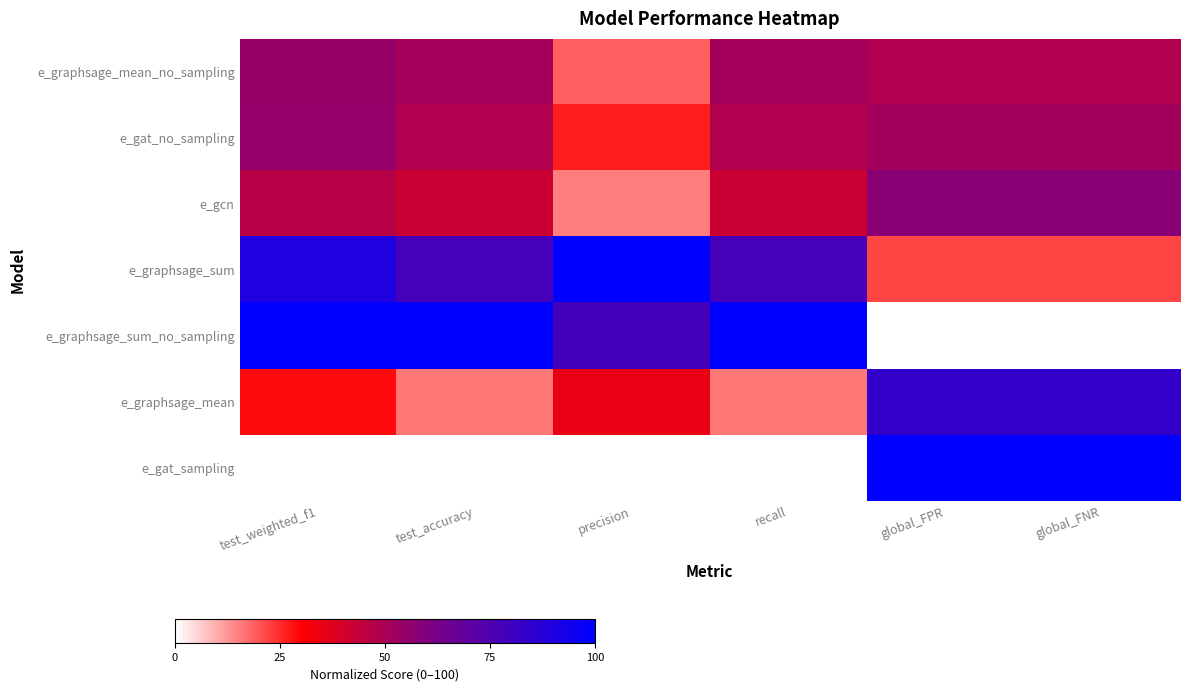

Count the number of categories in the chart.

6